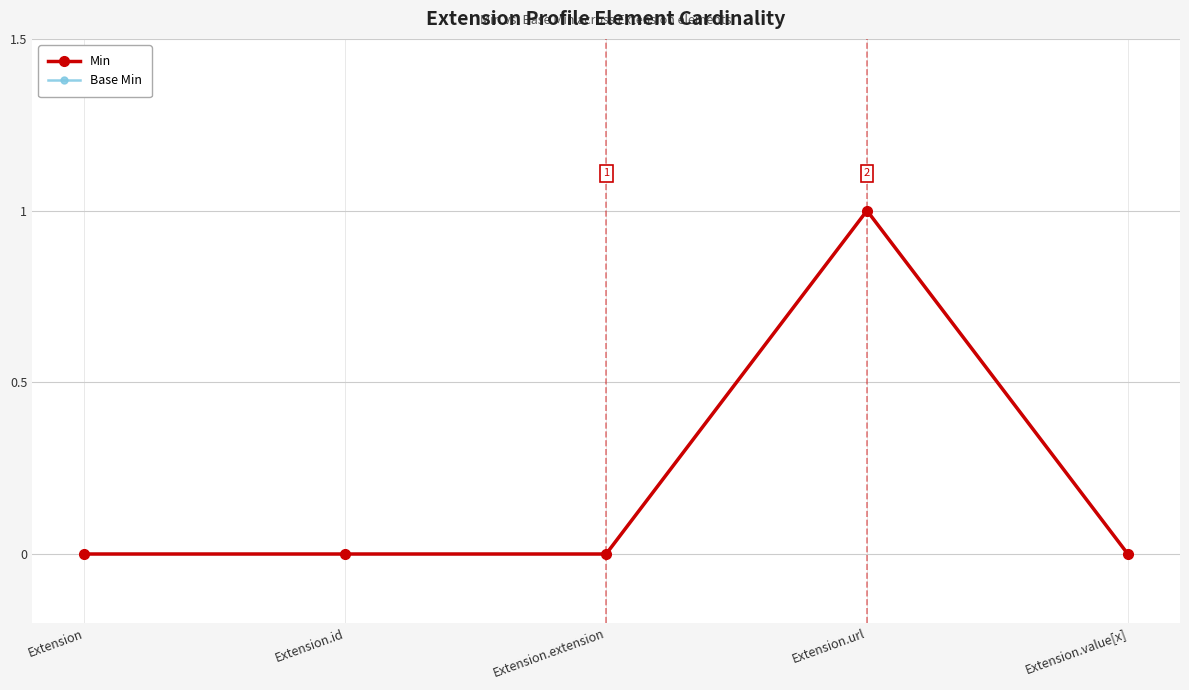

Reading left to right, transcribe all the data shown in this chart.

Min: Extension=0	Extension.id=0	Extension.extension=0	Extension.url=1	Extension.value[x]=0
Base Min: Extension=0	Extension.id=0	Extension.extension=0	Extension.url=1	Extension.value[x]=0